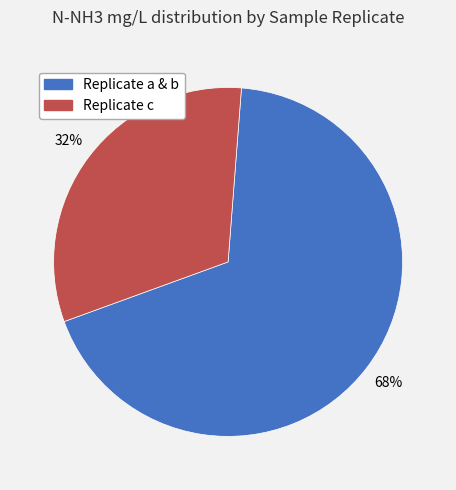

Is there any slice that represents more than half of the pie?

Yes